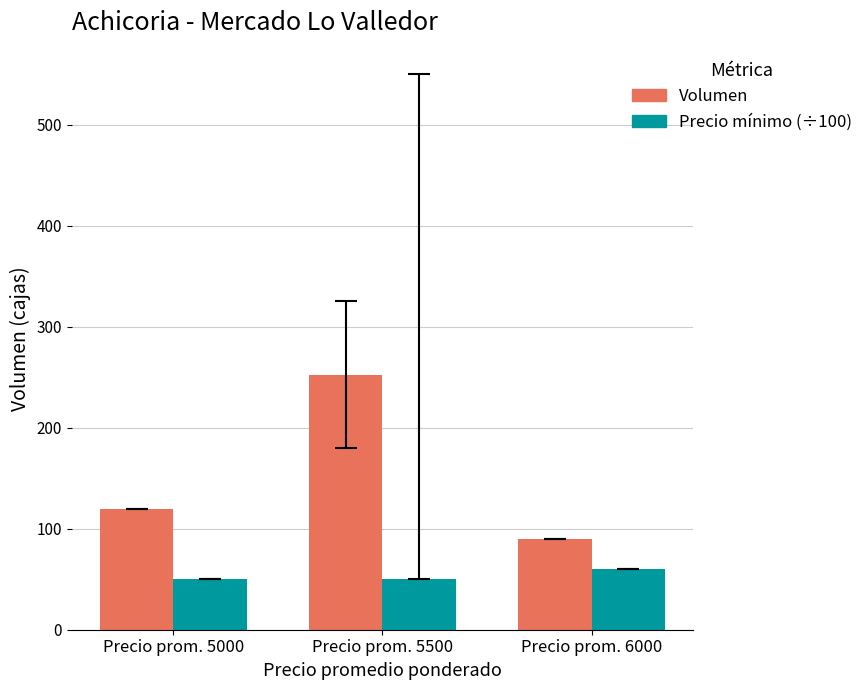

Which series changed the most between Precio prom. 5000 and Precio prom. 5500?

Volumen